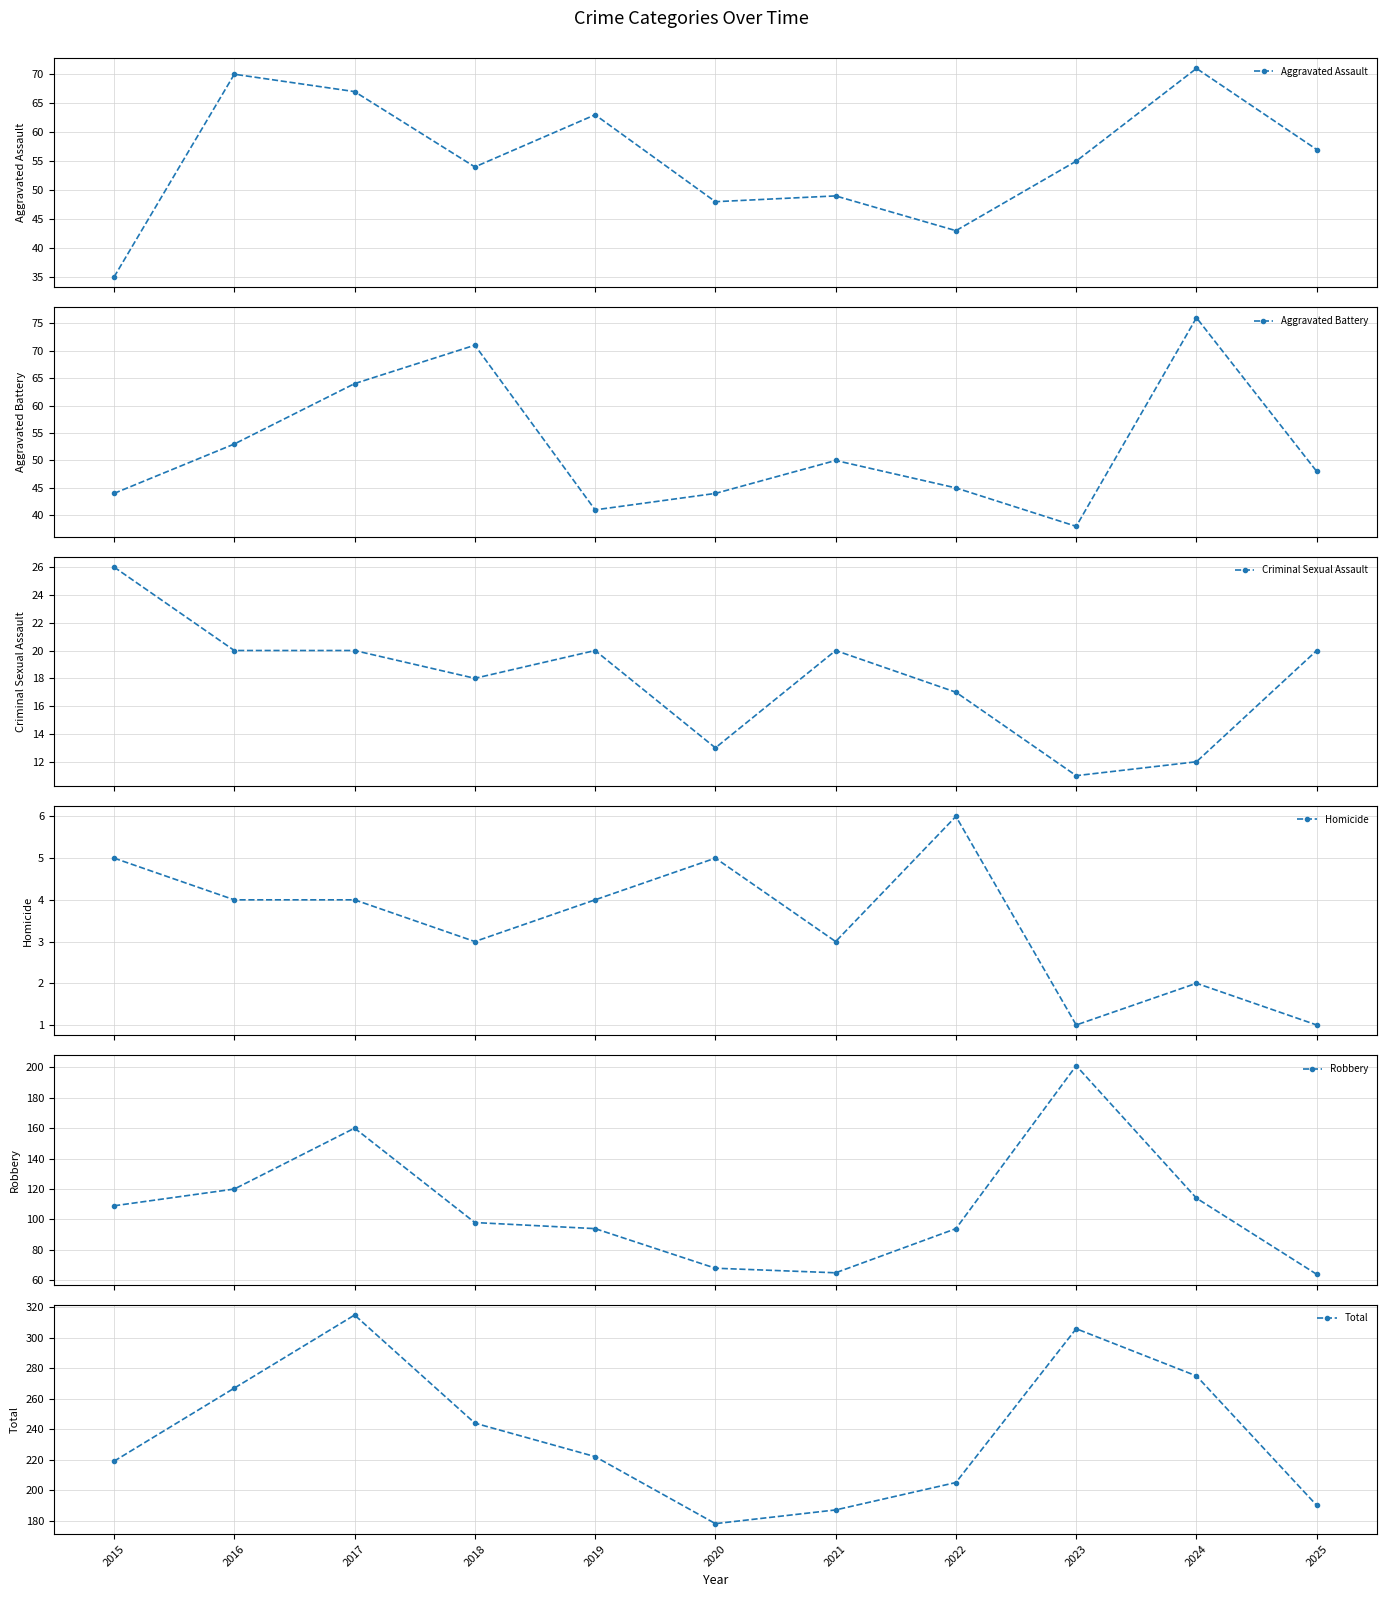

Between 2015 and 2023, which series saw the biggest shift?

Robbery